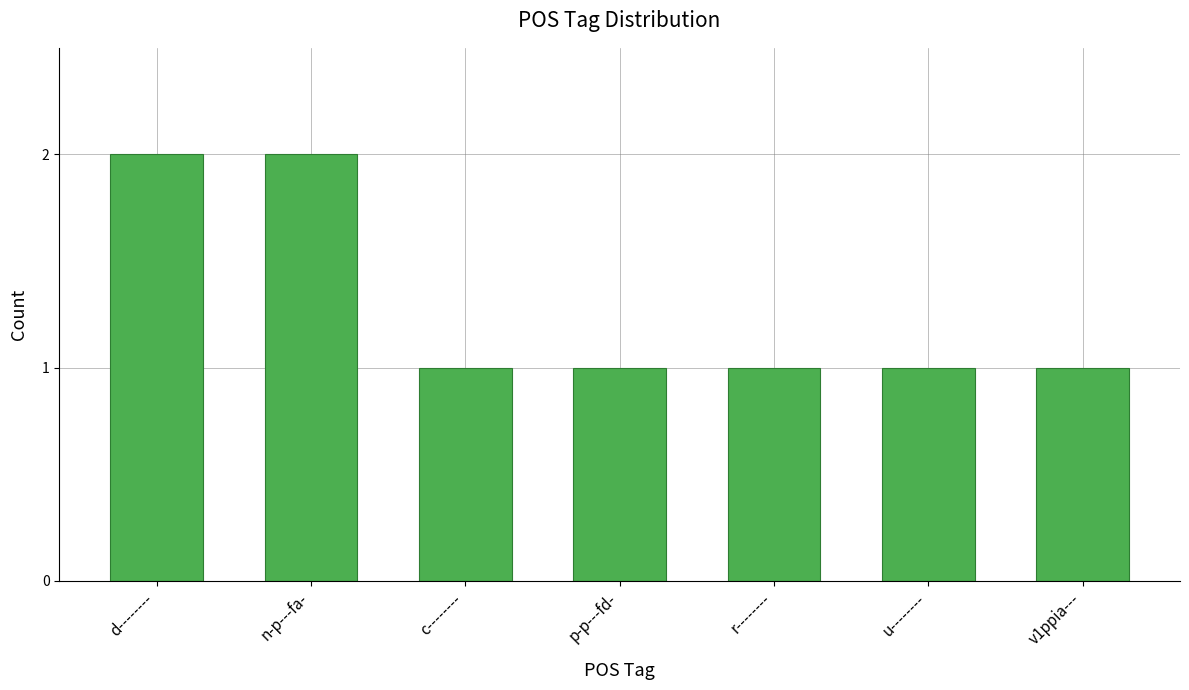

Reading right to left, extract all data points from this chart.

v1ppia---=1	u--------=1	r--------=1	p-p---fd-=1	c--------=1	n-p---fa-=2	d--------=2